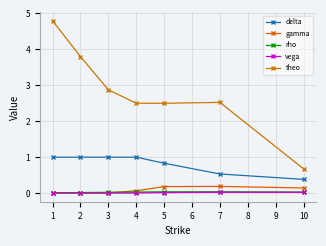

Reading left to right, list all the values displayed in this chart.

delta: 1=1.0	2=1.0	3=1.0	4=1.0	5=0.8	7=0.5	10=0.4
gamma: 1=0.0	2=0.0	3=0.0	4=0.1	5=0.2	7=0.2	10=0.1
rho: 1=0.0	2=0.0	3=0.0	4=0.0	5=0.0	7=0.0	10=0.0
vega: 1=0.0	2=0.0	3=0.0	4=0.0	5=0.0	7=0.0	10=0.0
theo: 1=4.8	2=3.8	3=2.9	4=2.5	5=2.5	7=2.5	10=0.7